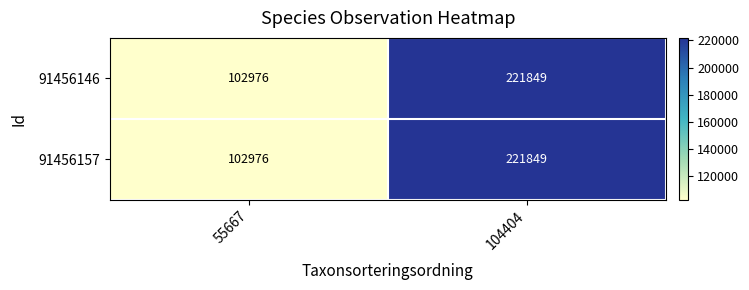

Is the value of 91456146 at 104404 greater than the value of 91456157 at 55667?

Yes